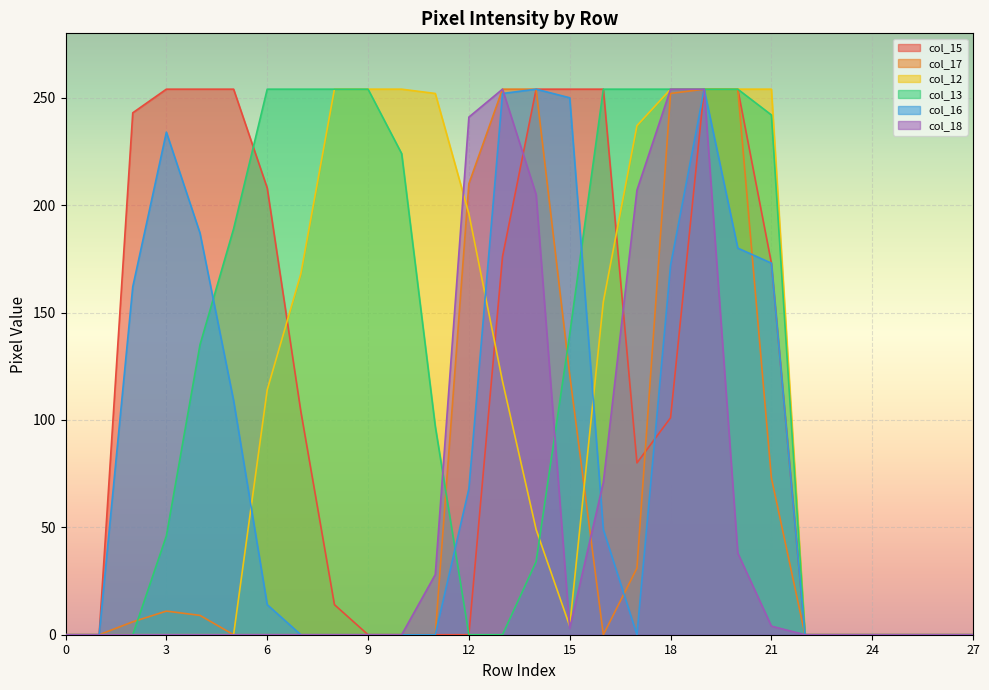

Does the chart display data point markers on the line(s)?

No